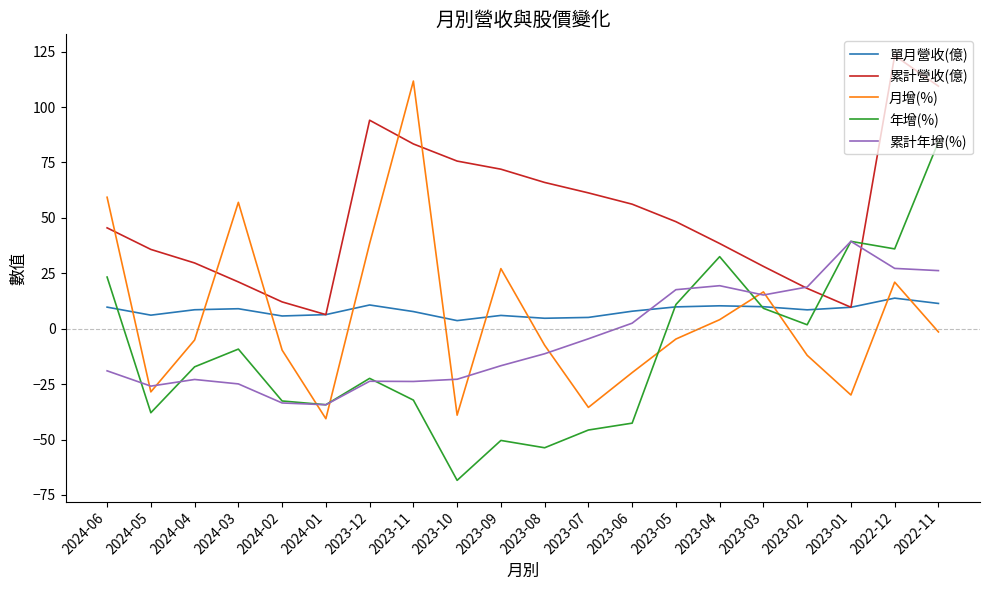

What is the total value across all series at 2023-03?

79.0